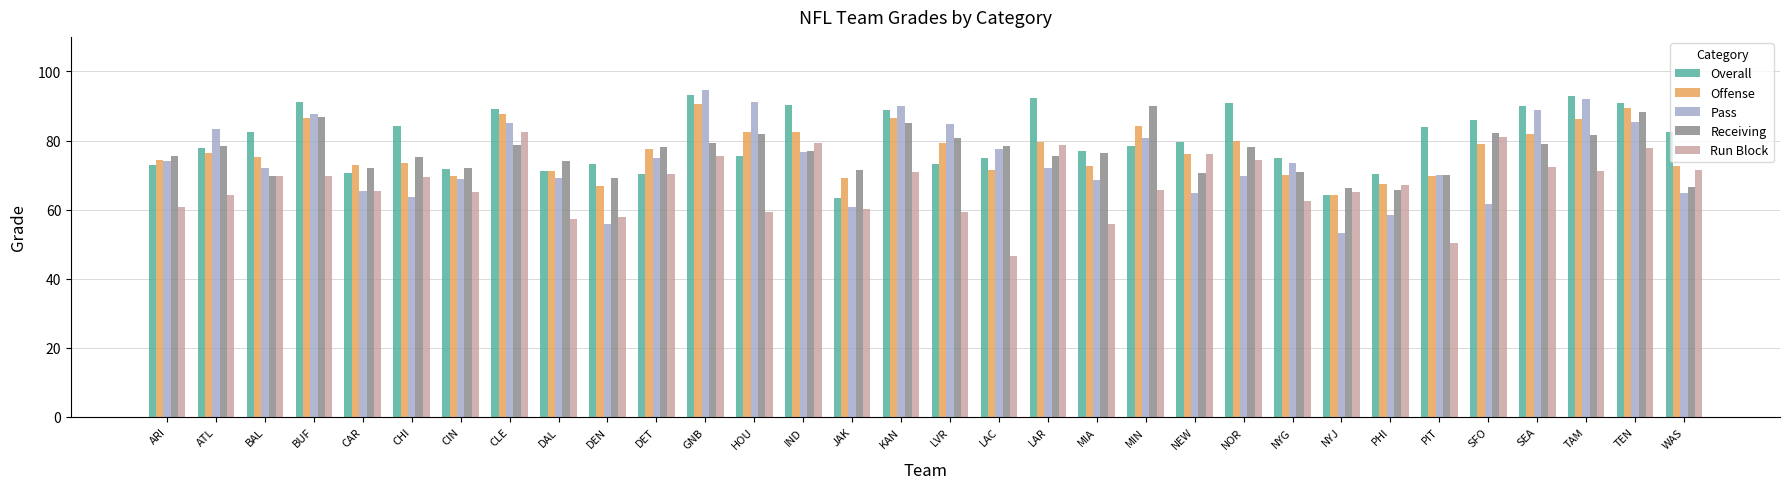

At which label does Pass reach its minimum?

NYJ